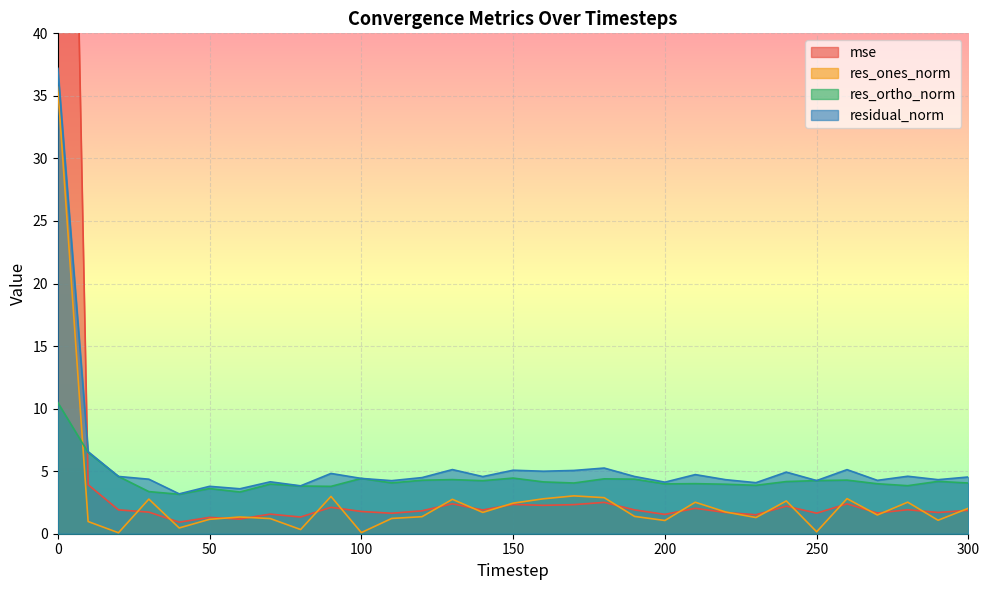

At which category does res_ortho_norm reach its first local peak?

50